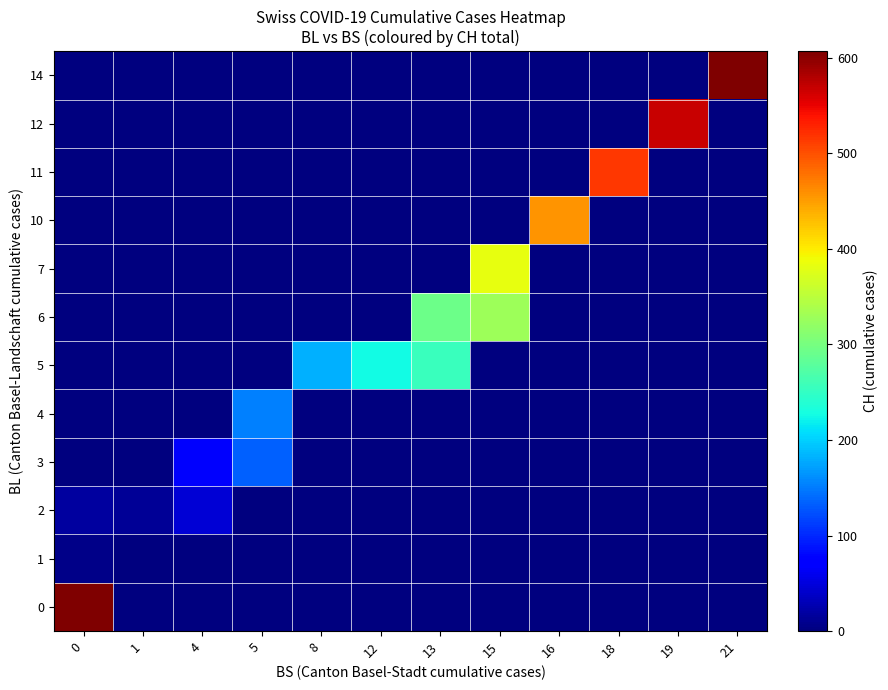

At 4, list the series in order from smallest to largest.

0, 1, 4, 5, 6, 7, 10, 11, 12, 14, 2, 3